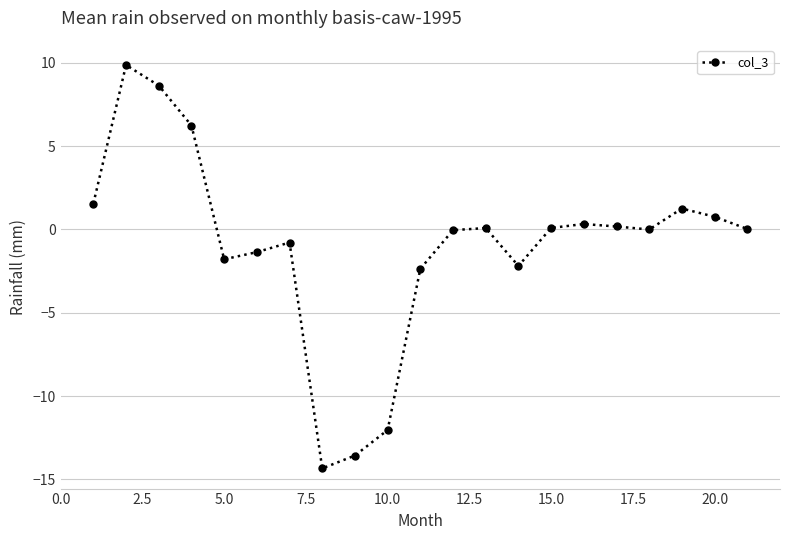

True or false: there are more than 0 points higher than both neighbors.

True